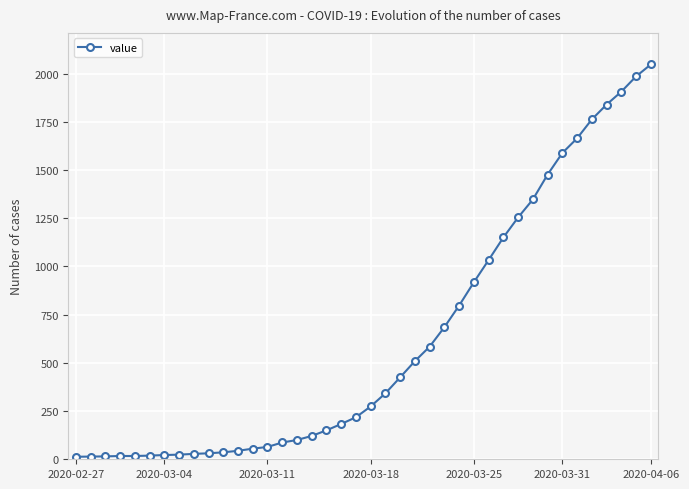

What is the maximum value shown in the chart?

2047